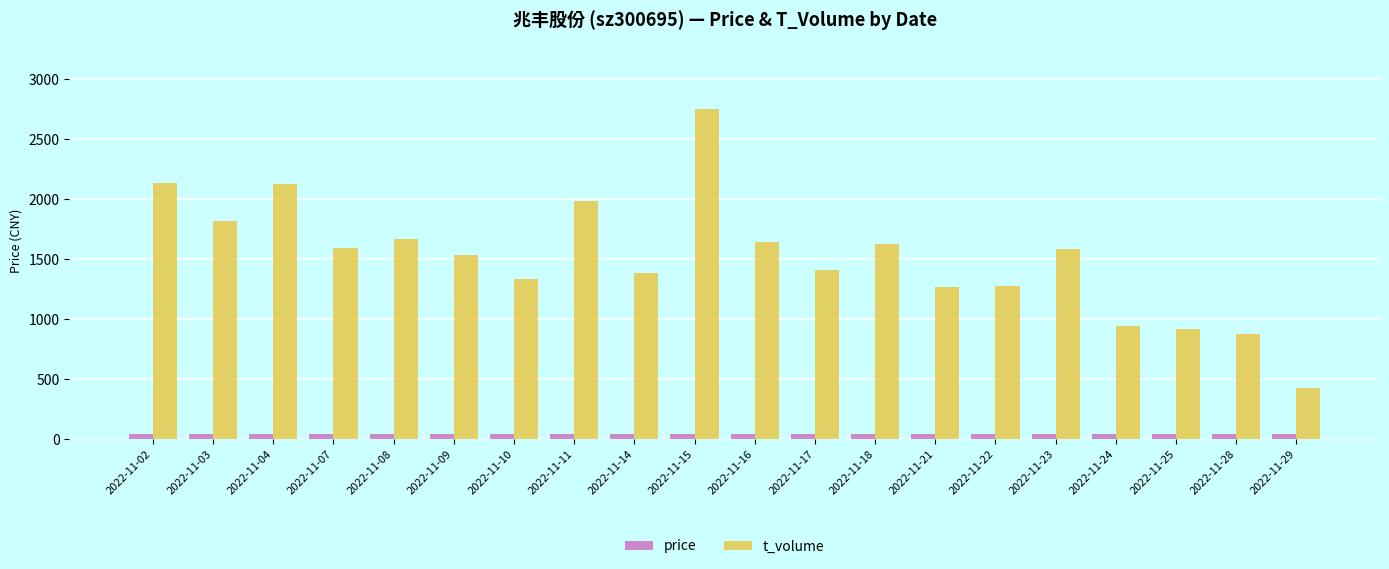

What is the minimum value for t_volume?

427.0